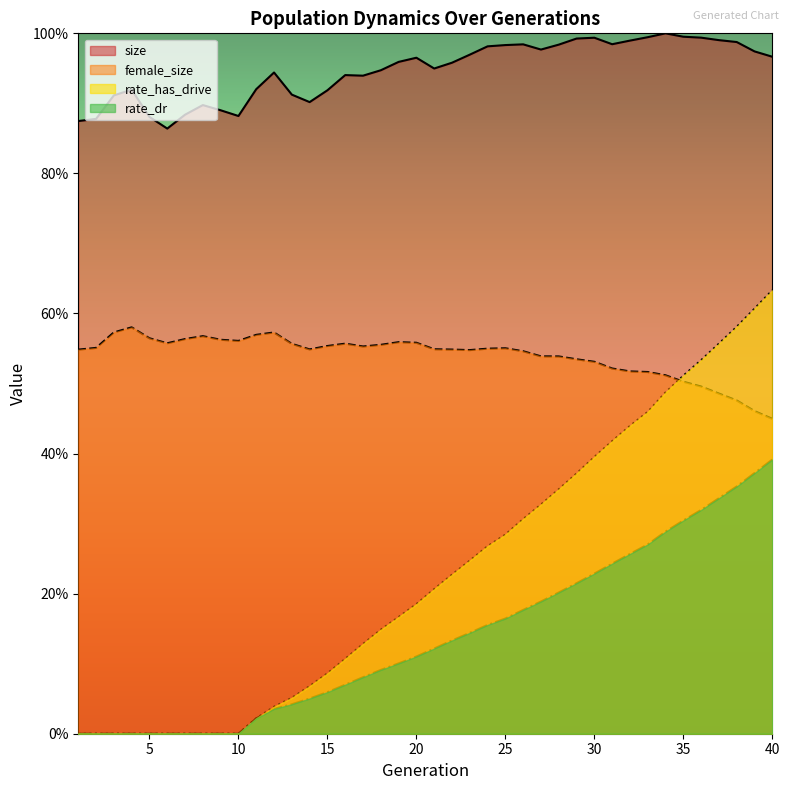

Which series has the largest range (max minus min)?

rate_has_drive